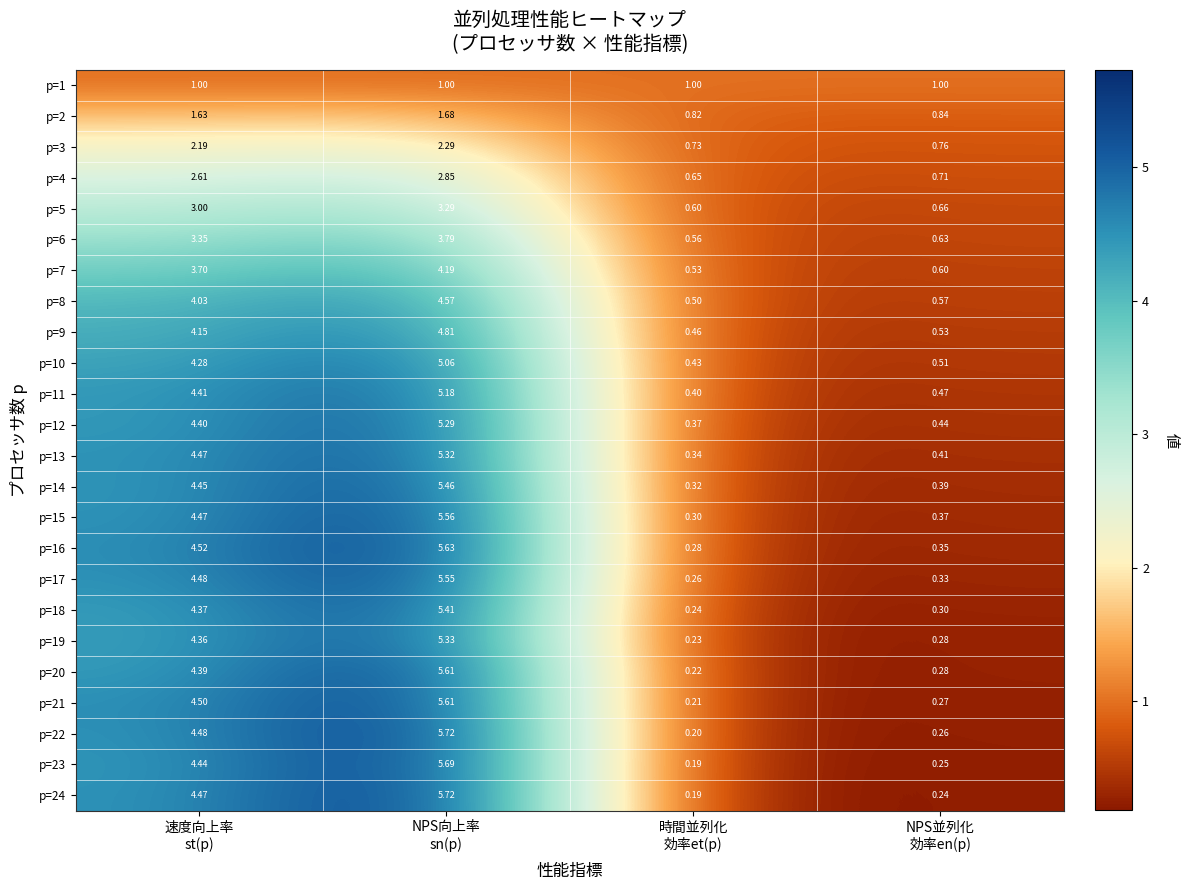

What is the spread (max minus min) of values at NPS向上率
sn(p)?

4.7